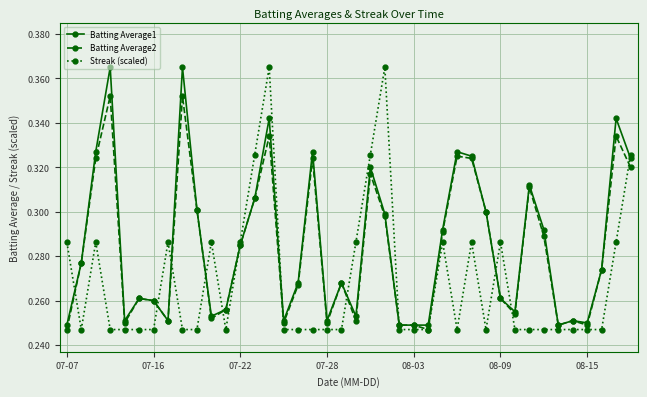

At how many categories does at least one series exceed 0?

40